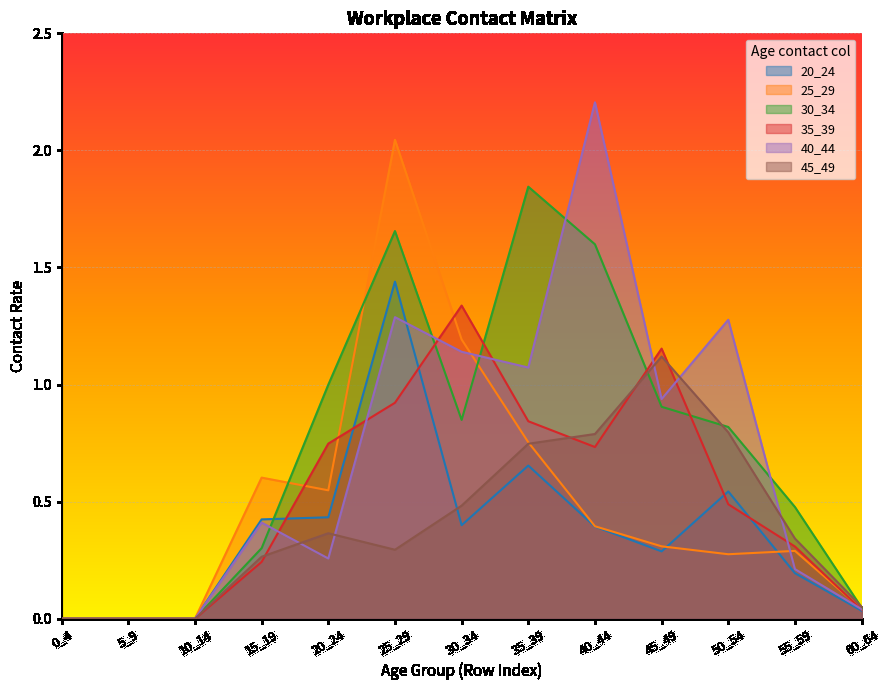

Which series changed the most between 25_29 and 55_59?

25_29